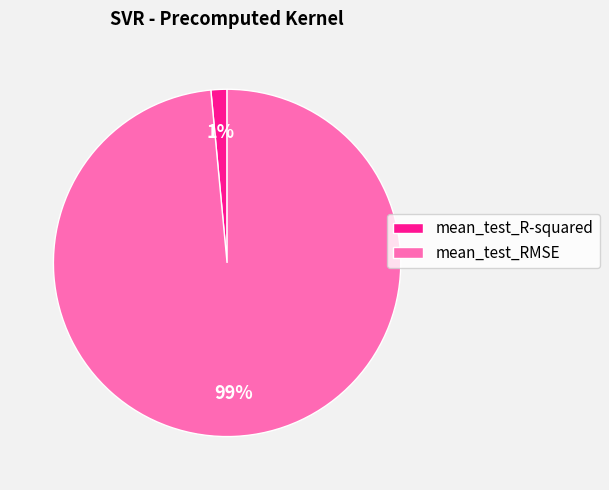

Combined, do mean_test_R-squared and mean_test_RMSE account for over 50%?

Yes